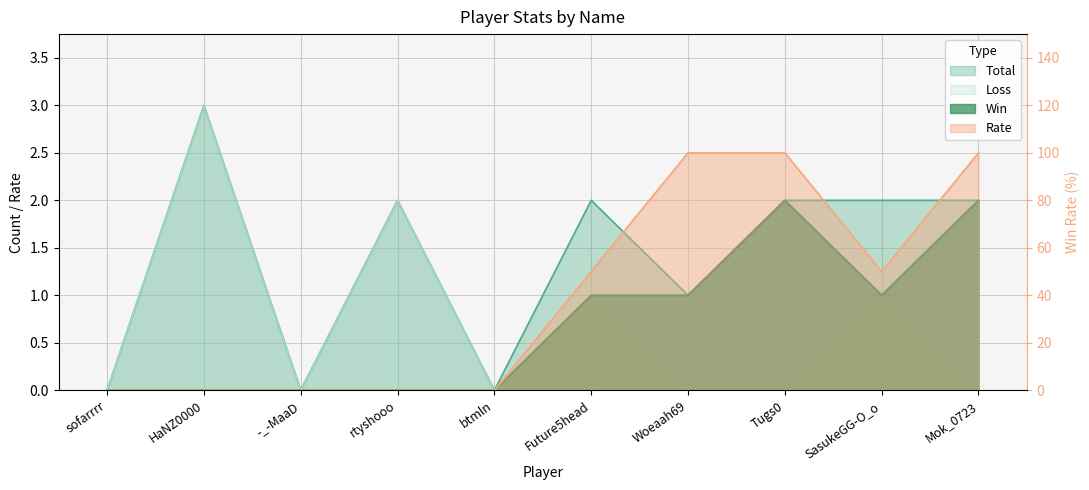

Between Future5head and Mok_0723, which series saw the biggest shift?

Rate